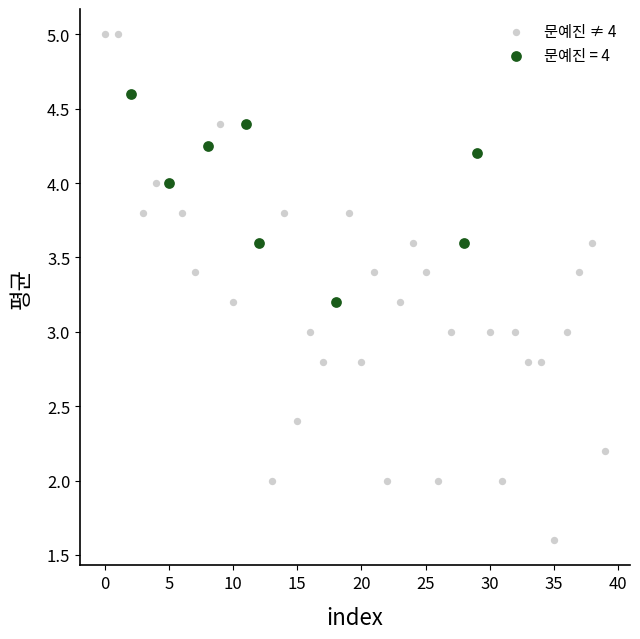

Which series has the widest spread of Y values?

문예진 ≠ 4